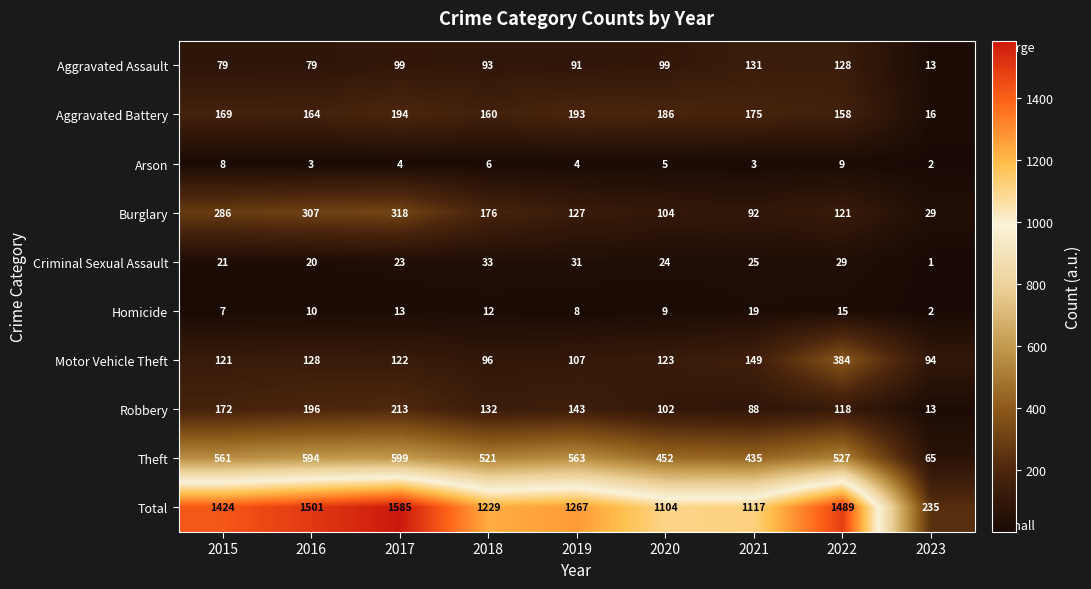

At which label does Burglary first exceed 127?

2015